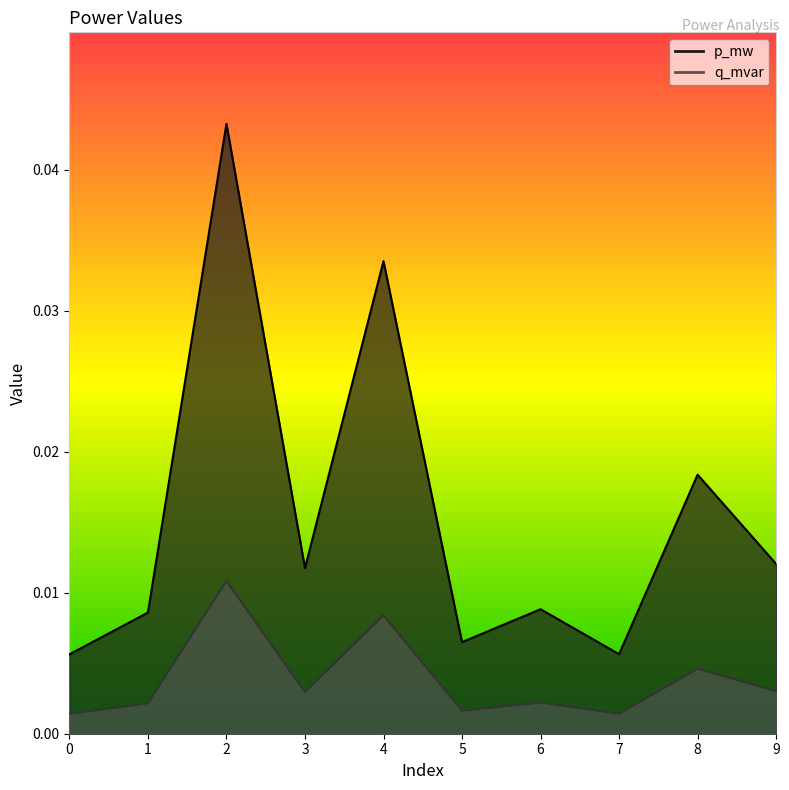

True or false: q_mvar has more than 2 interior local peaks.

True